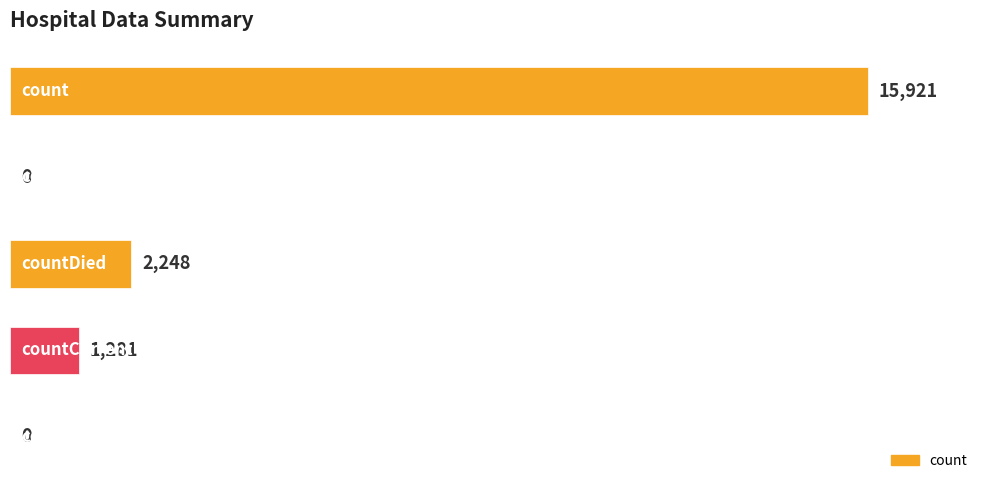

What is the maximum value shown in the chart?

15921